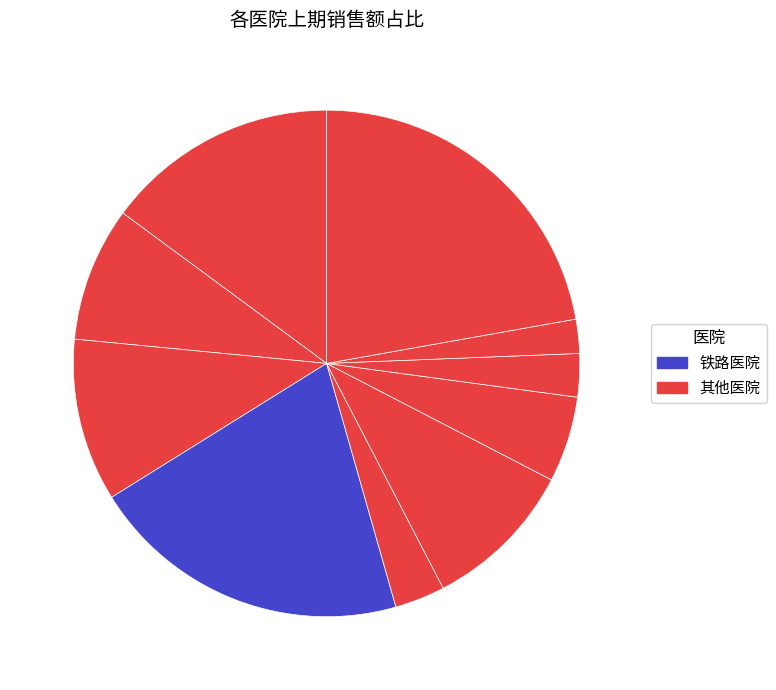

Does any single category account for the majority?

No